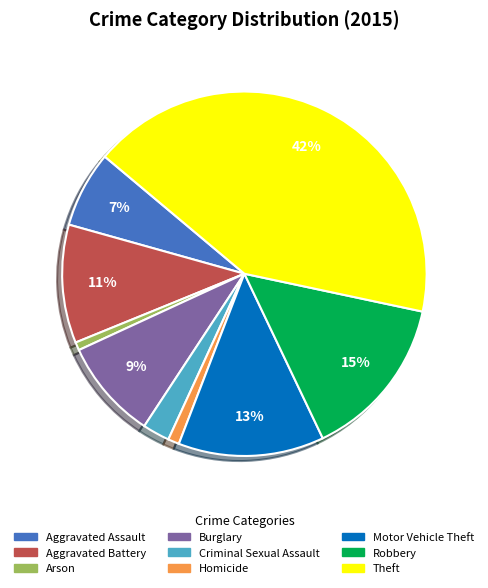

Combined, do Motor Vehicle Theft and Robbery account for over 50%?

No